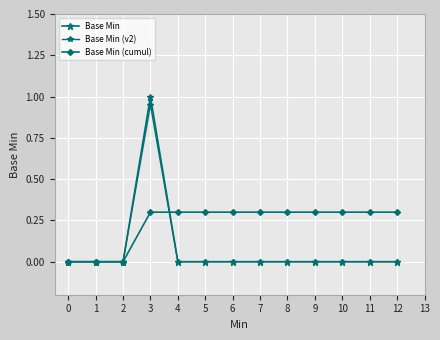

What is the difference between the maximum and minimum values in the Base Min (cumul) series?

0.3